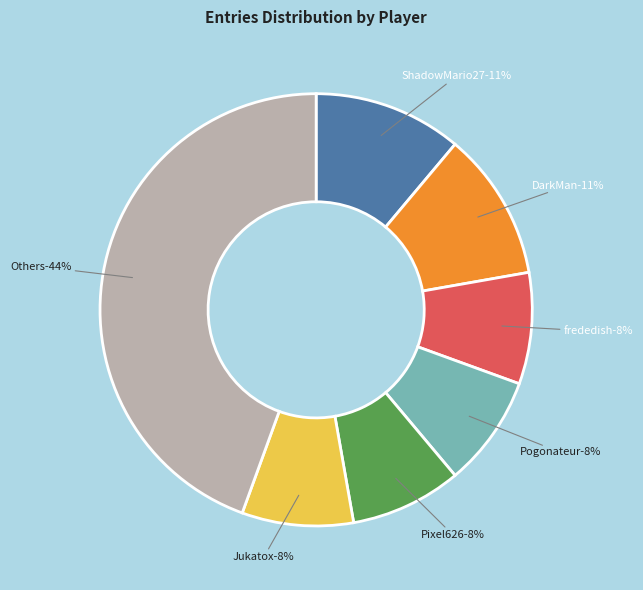

Is there a majority slice in this chart?

No